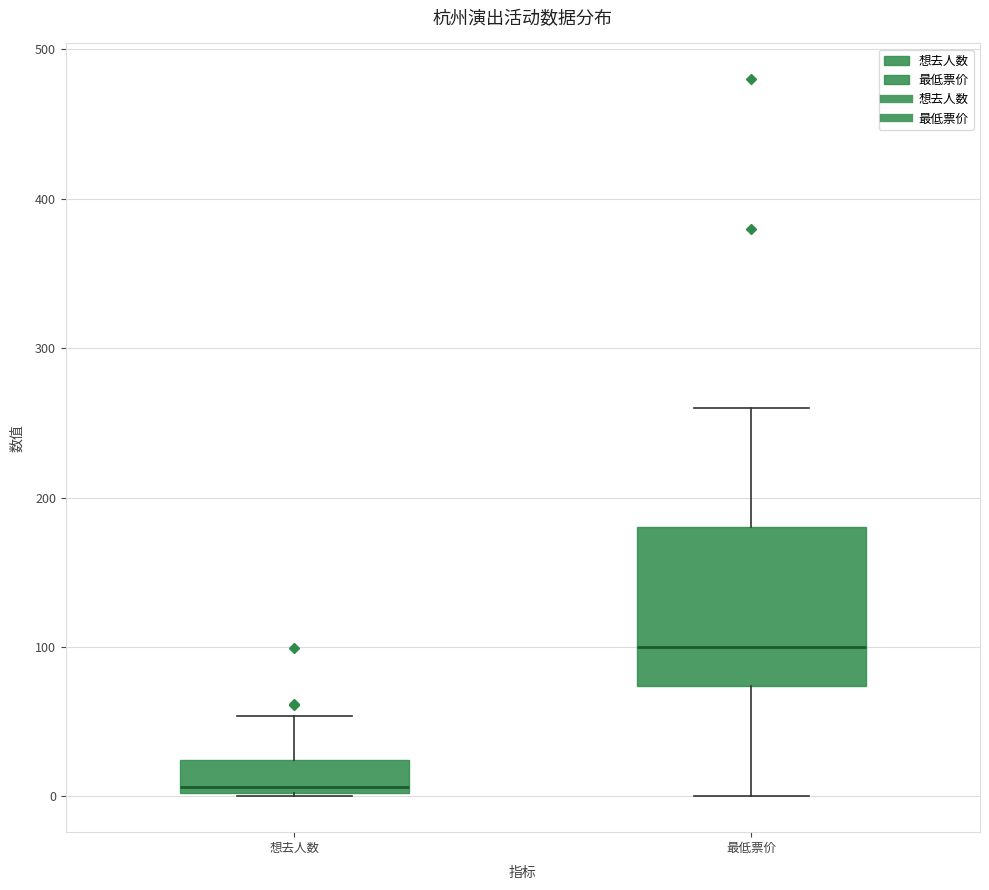

Reading left to right, transcribe this box plot: for each box, give where its median line is, the range the box spans, and where its two whiskers end, as read against the y-axis. The values are not printed on the chart, so give them approximately, as read against the axis.

想去人数: median 10, box 0 to 20, whiskers 0 to 50
最低票价: median 100, box 70 to 180, whiskers 0 to 260